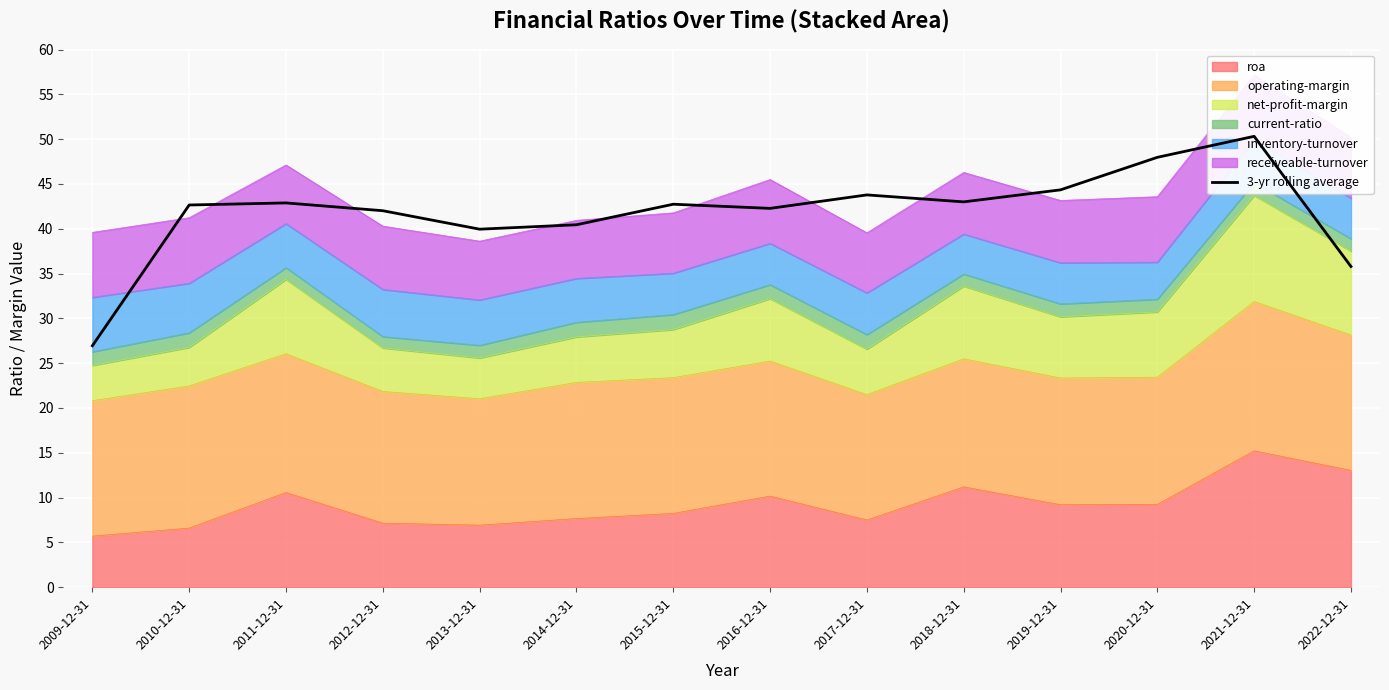

List the labels in order of value, largest first.

2021-12-31, 2020-12-31, 2019-12-31, 2017-12-31, 2018-12-31, 2011-12-31, 2015-12-31, 2010-12-31, 2016-12-31, 2012-12-31, 2014-12-31, 2013-12-31, 2022-12-31, 2009-12-31